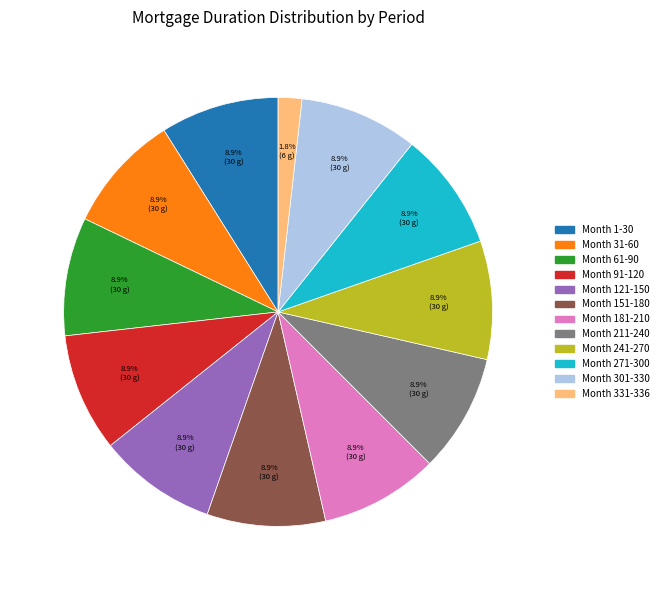

True or false: Month 301-330 accounts for 9% of the total.

True